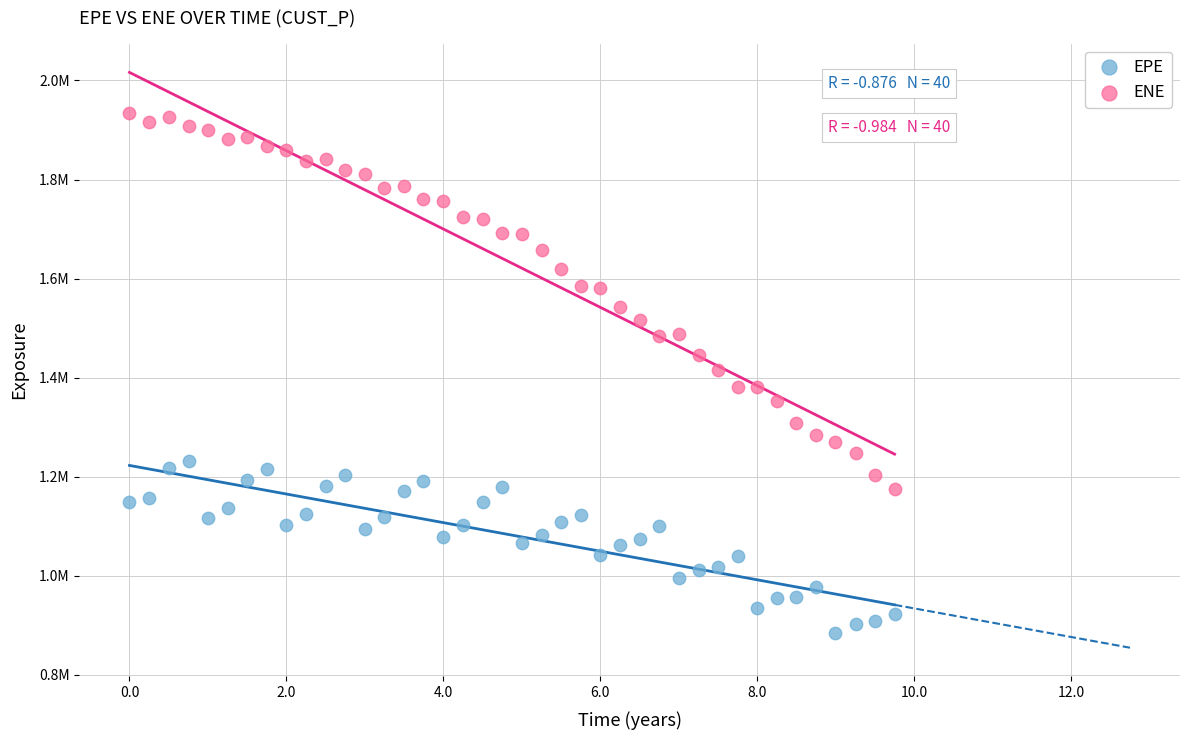

What are all the series names shown in the legend?

EPE, ENE